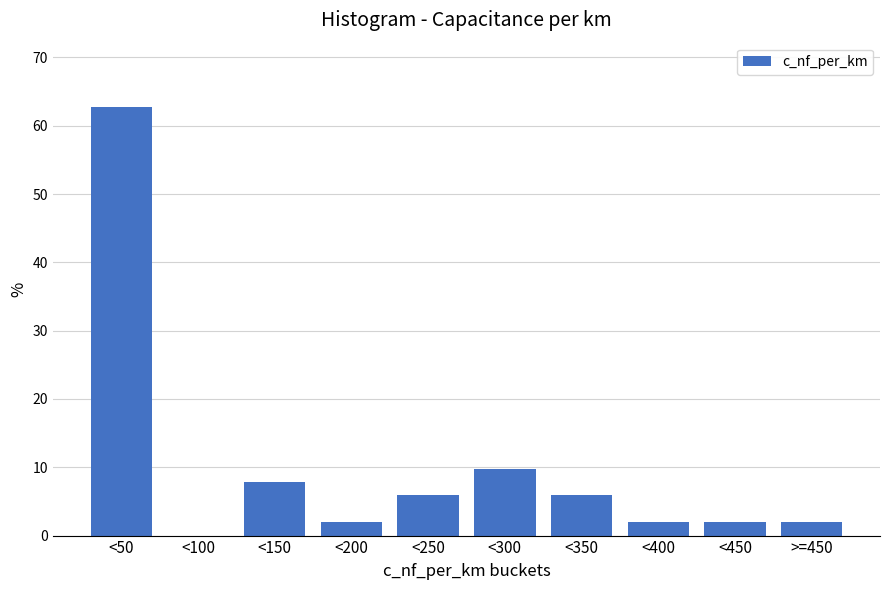

Reading right to left, transcribe all the data shown in this chart.

>=450=2.0	<450=2.0	<400=2.0	<350=5.9	<300=9.8	<250=5.9	<200=2.0	<150=7.8	<100=0.0	<50=62.7